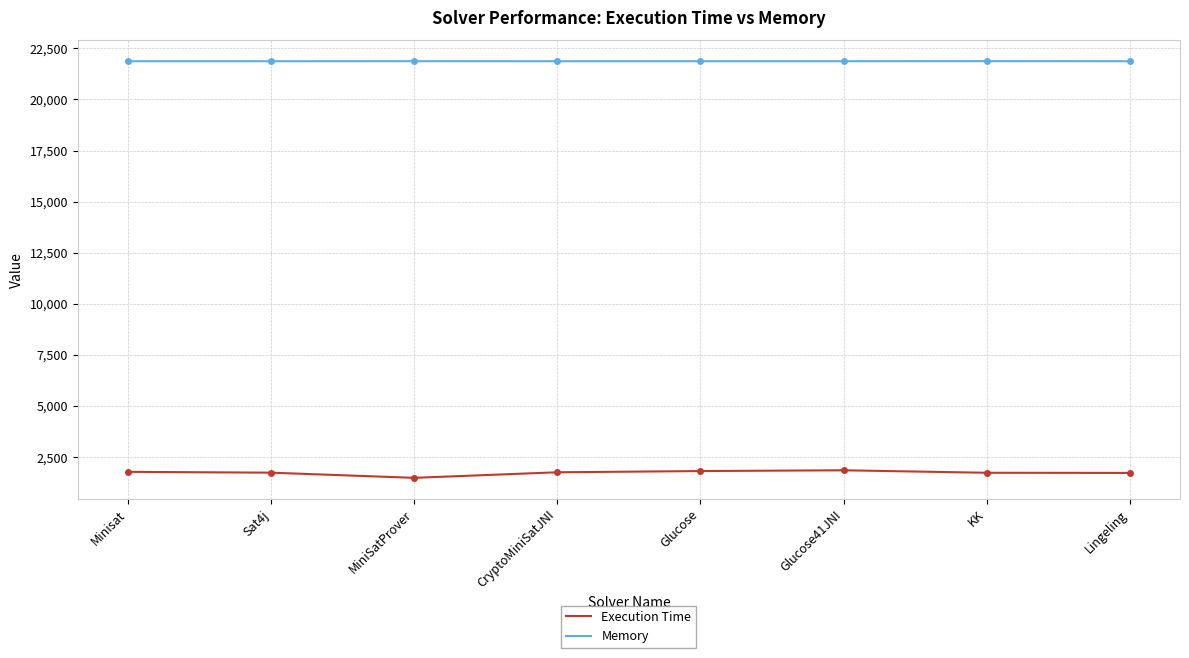

True or false: Memory and Execution Time intersect in this chart.

False